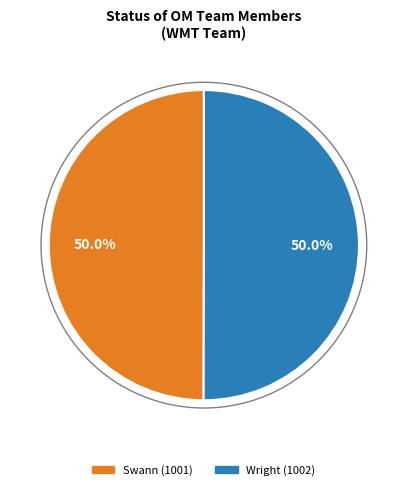

Approximately how many times larger is the value at Wright compared to Swann?

1.0